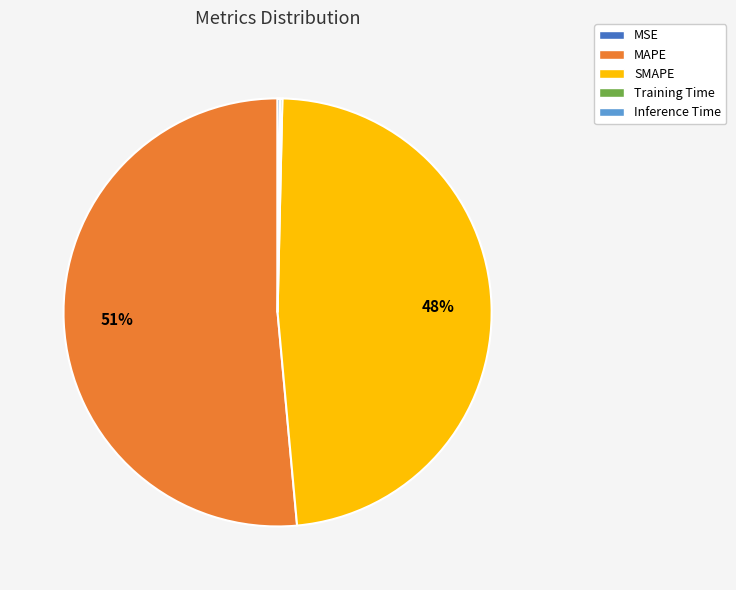

Which slice is the largest?

MAPE